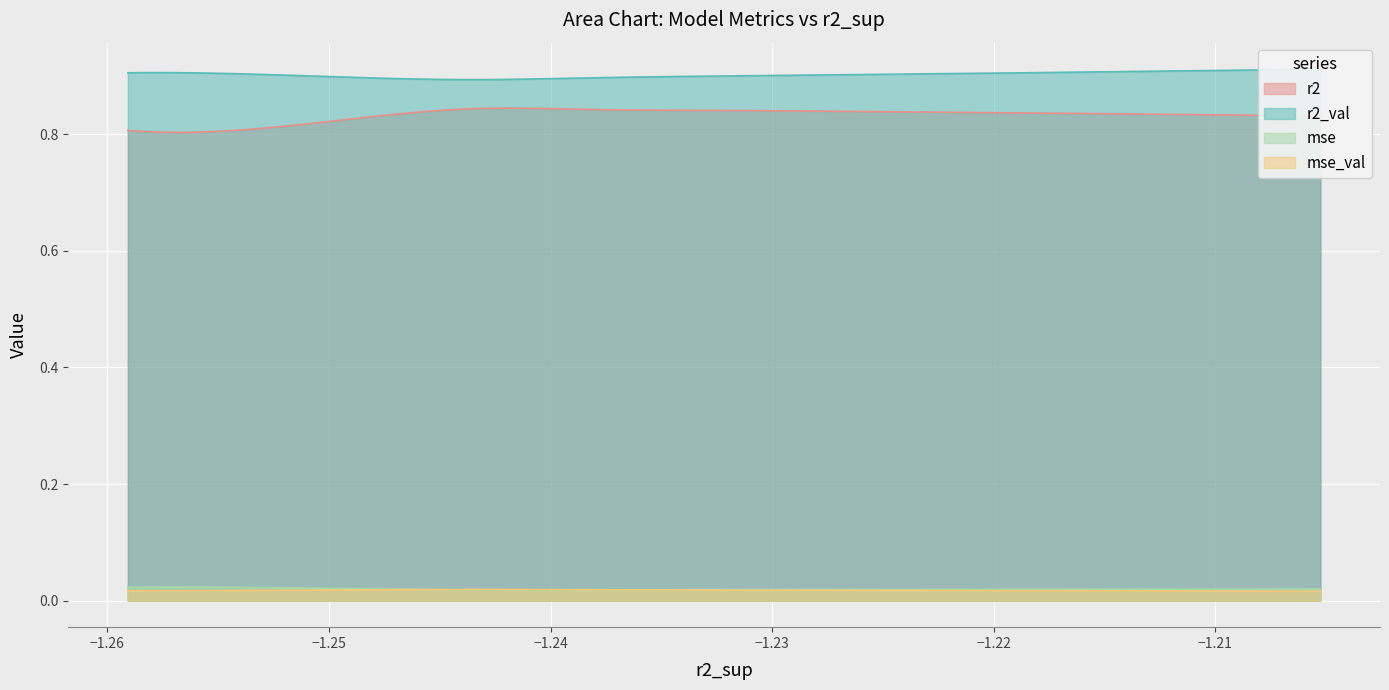

Reading right to left, extract all data points from this chart.

r2: 0.8	0.8	0.8	0.8	0.8	0.8	0.8	0.8	0.8	0.8
r2_val: 0.9	0.9	0.9	0.9	0.9	0.9	0.9	0.9	0.9	0.9
mse: 0.0	0.0	0.0	0.0	0.0	0.0	0.0	0.0	0.0	0.0
mse_val: 0.0	0.0	0.0	0.0	0.0	0.0	0.0	0.0	0.0	0.0